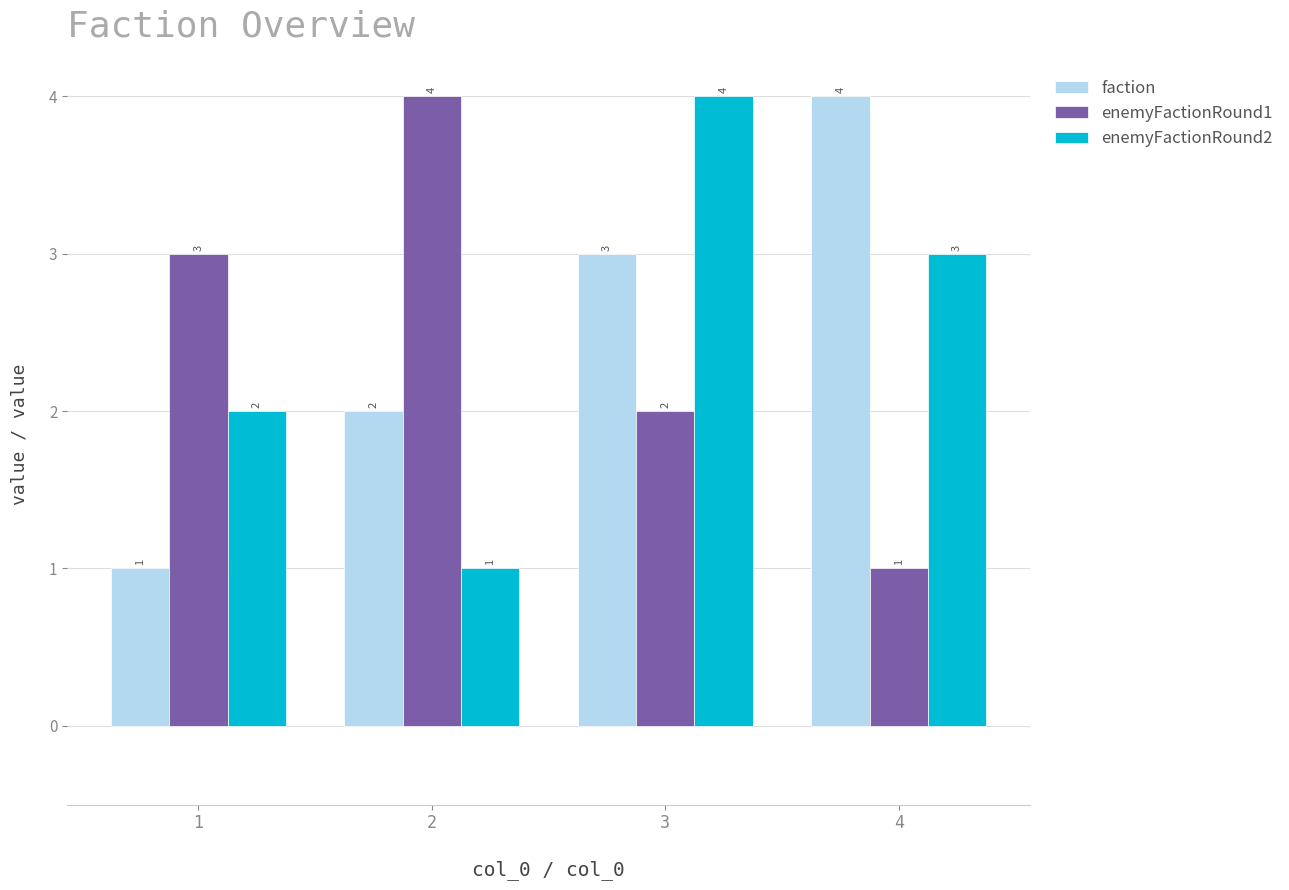

What are all the series names shown in the legend?

faction, enemyFactionRound1, enemyFactionRound2